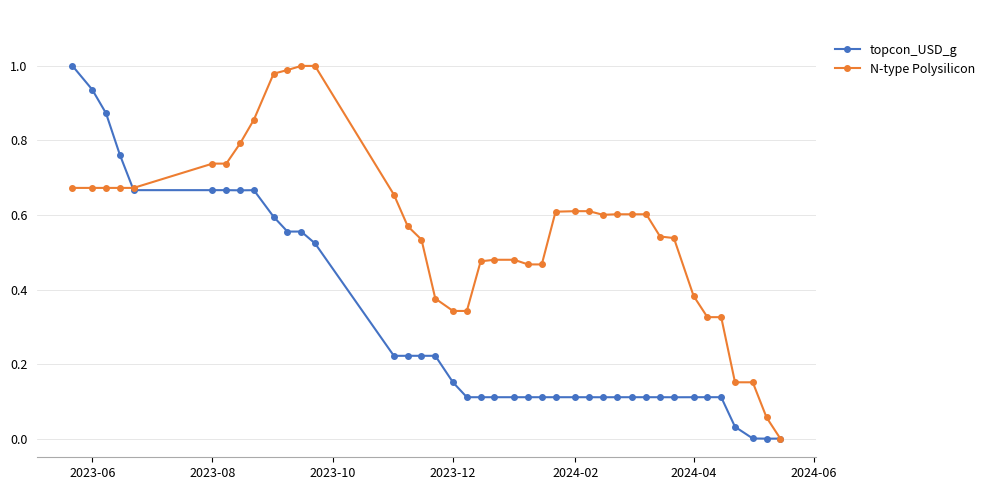

True or false: N-type Polysilicon has more than 0 points higher than both neighbors.

True